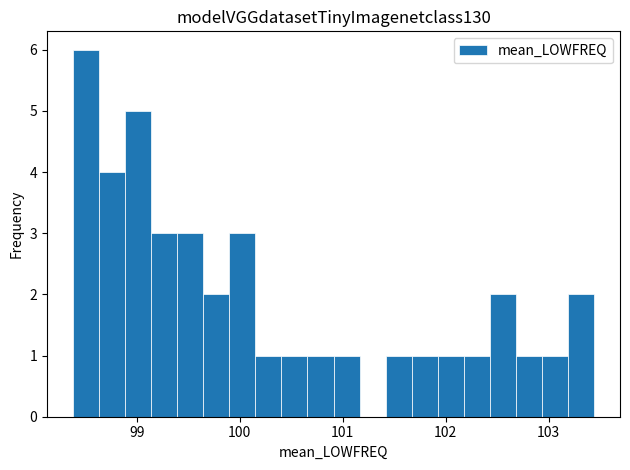

Around what value on the x-axis is the tallest bar? Give the approximate position of its centre, as read against the axis.

98.5